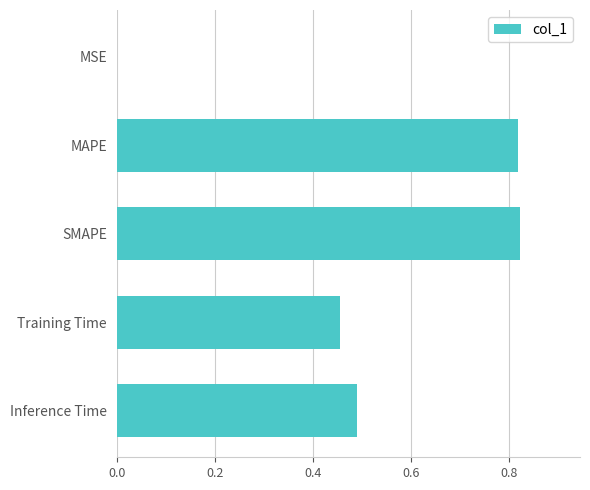

What is the sum of all values?

2.6